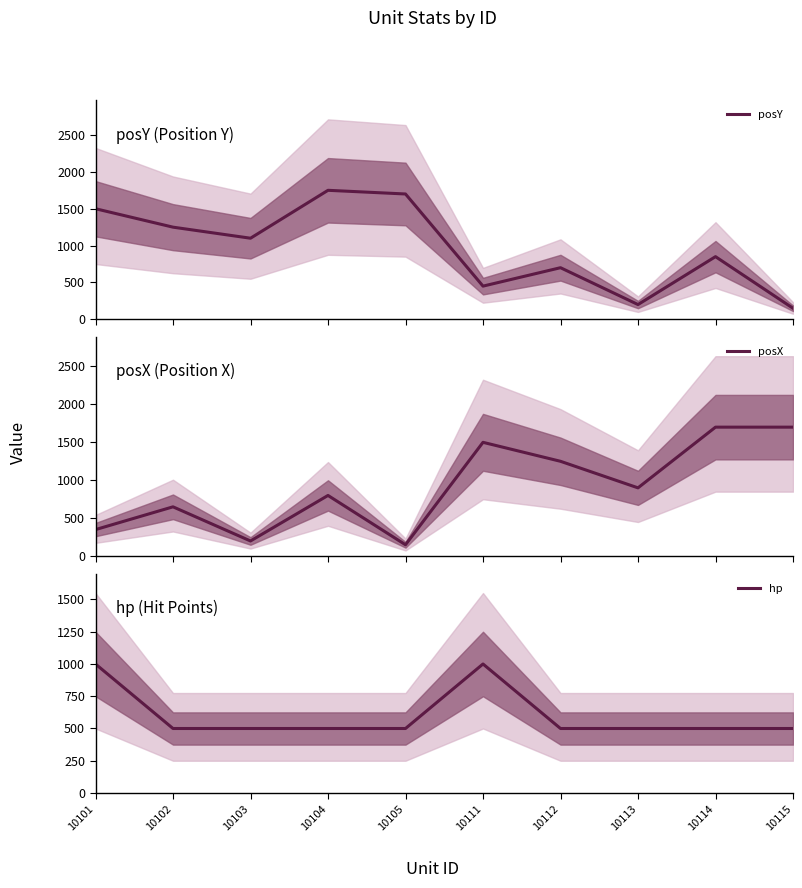

What is the total value across all series at 10104?

3050